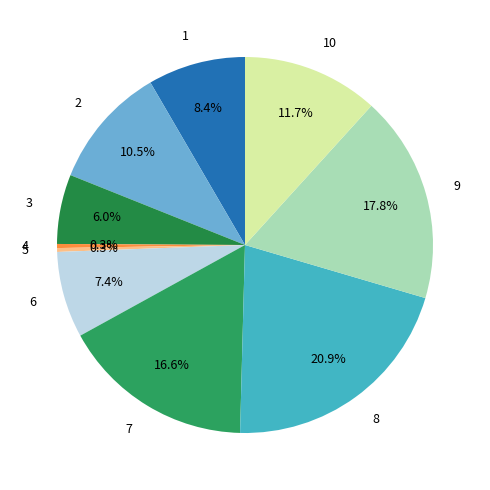

How many segments does this pie chart have?

10